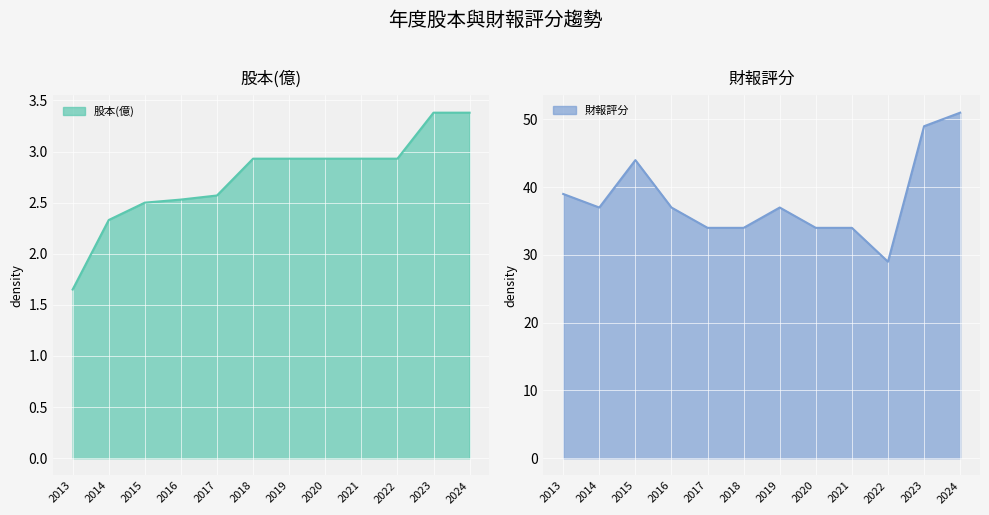

True or false: 股本(億) has more than 1 points higher than both neighbors.

False